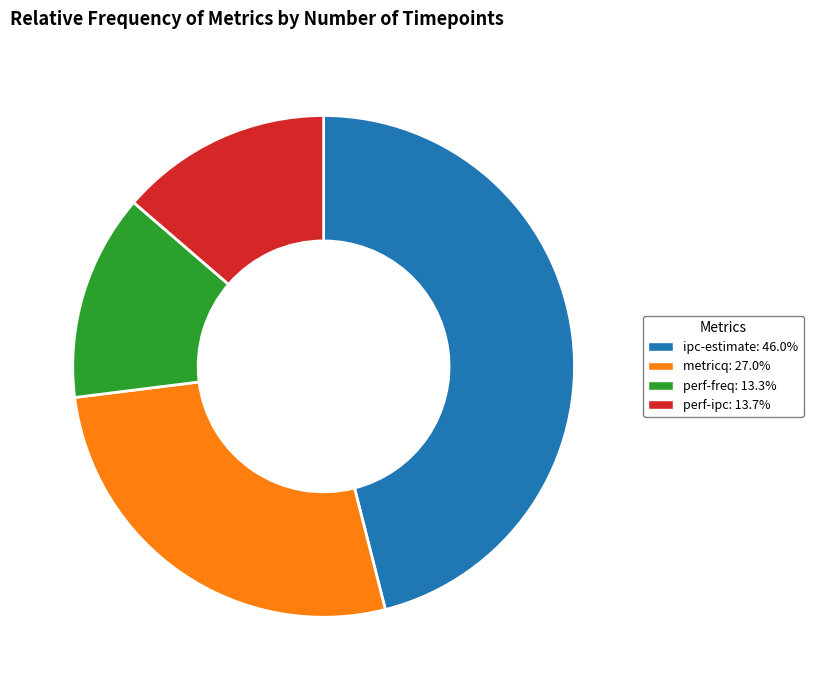

Does metricq account for over 50% of the chart?

No